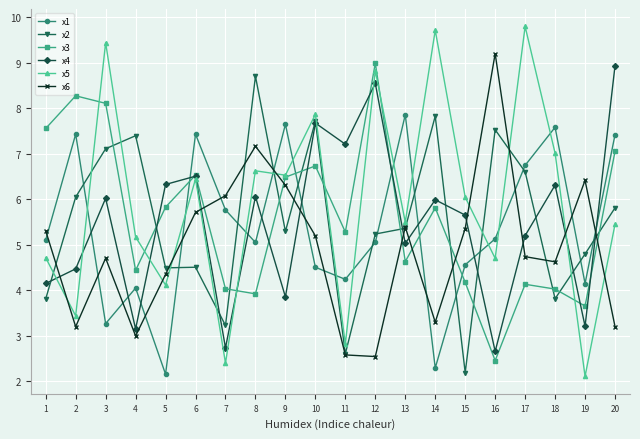

Read the x1 value at 8.

5.1